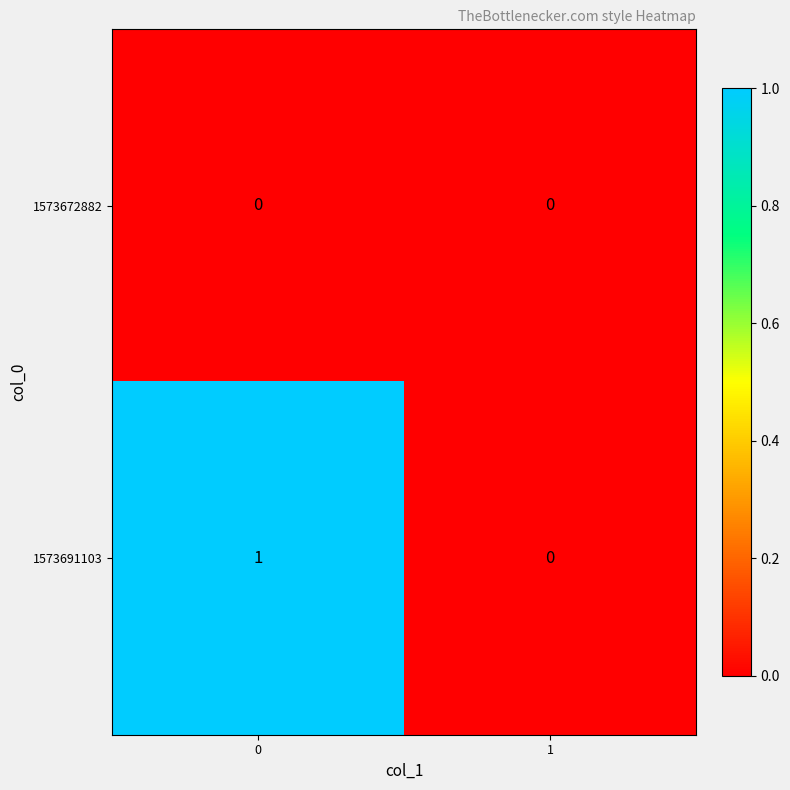

True or false: 1573691103 has a value of 0 at 0.

False